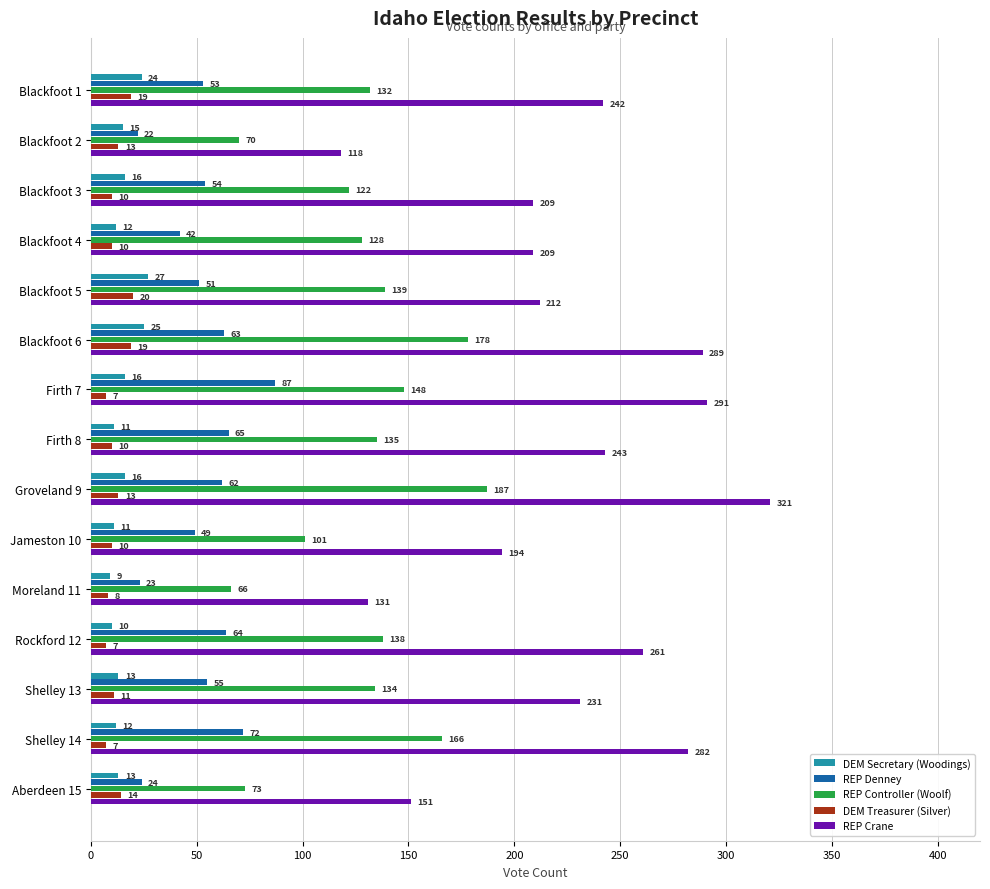

What is the sum of all DEM Secretary (Woodings) values?

230